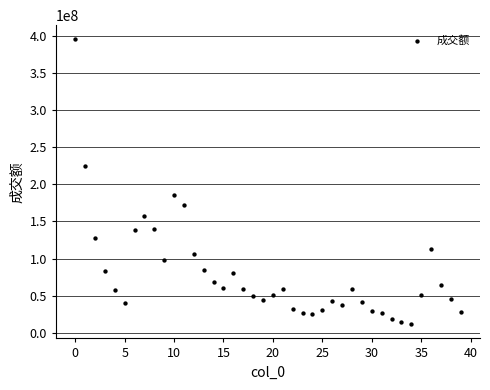

What is the range of Y values (max minus min)?

383641870.8